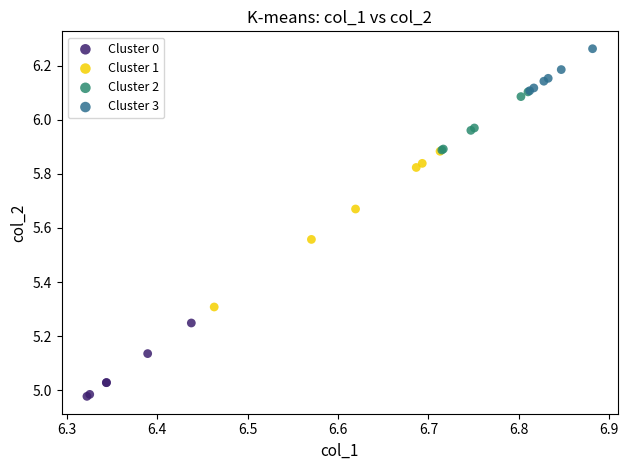

Which series reaches the maximum Y coordinate?

Cluster 3